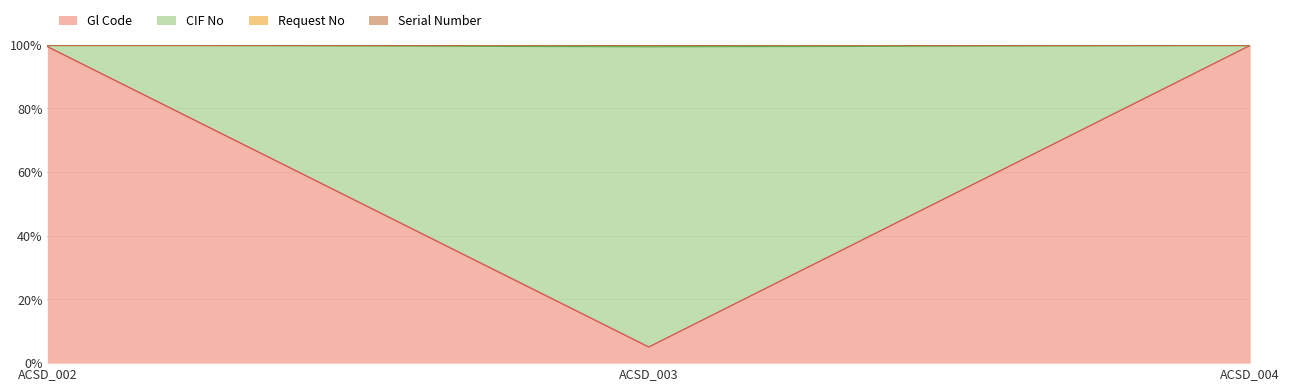

Which series has the largest range (max minus min)?

CIF No